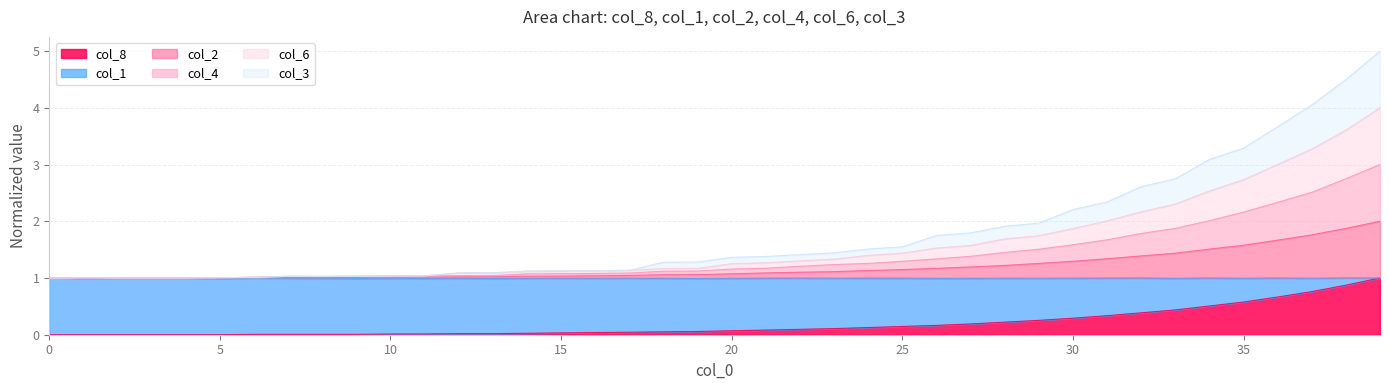

What are all the series names shown in the legend?

col_8, col_1, col_2, col_4, col_6, col_3